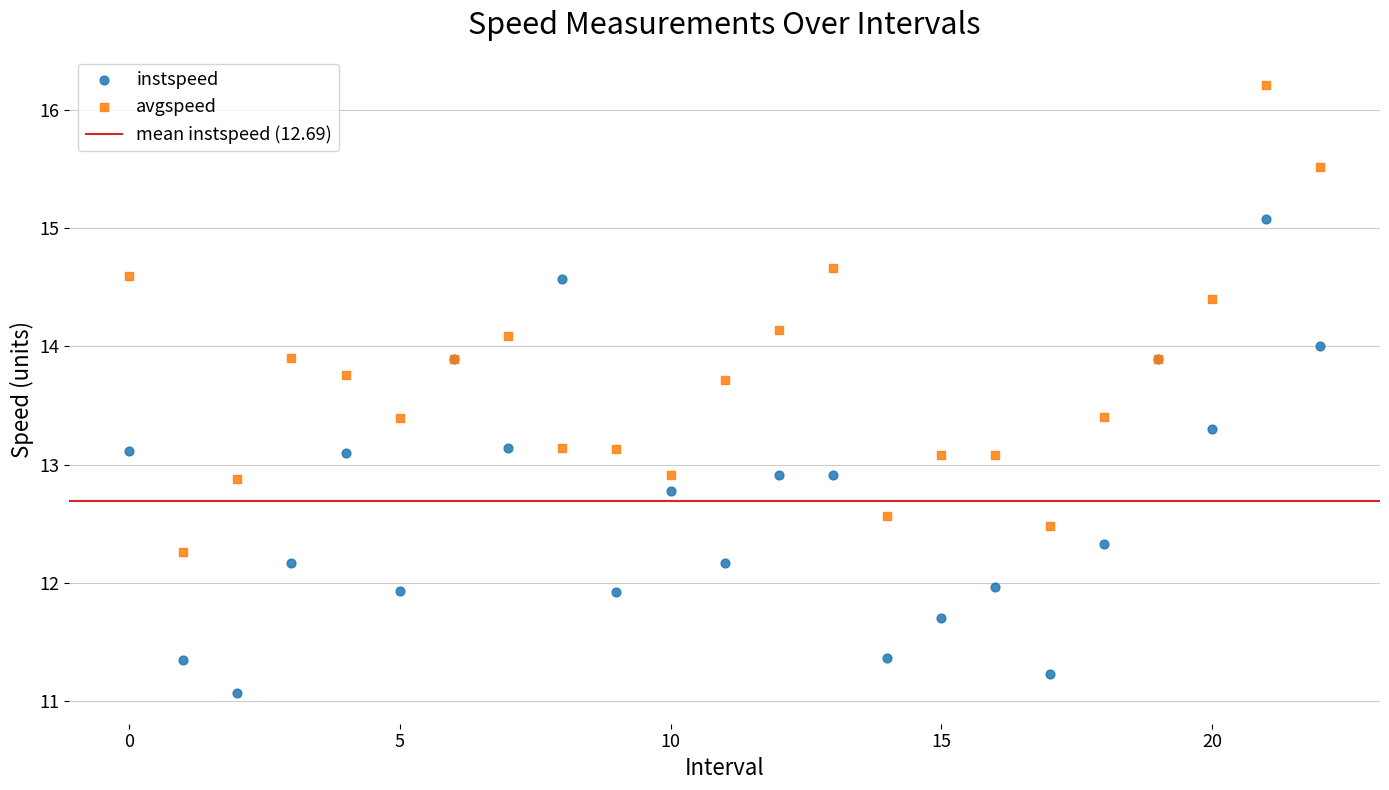

Which series contains the highest Y value?

avgspeed